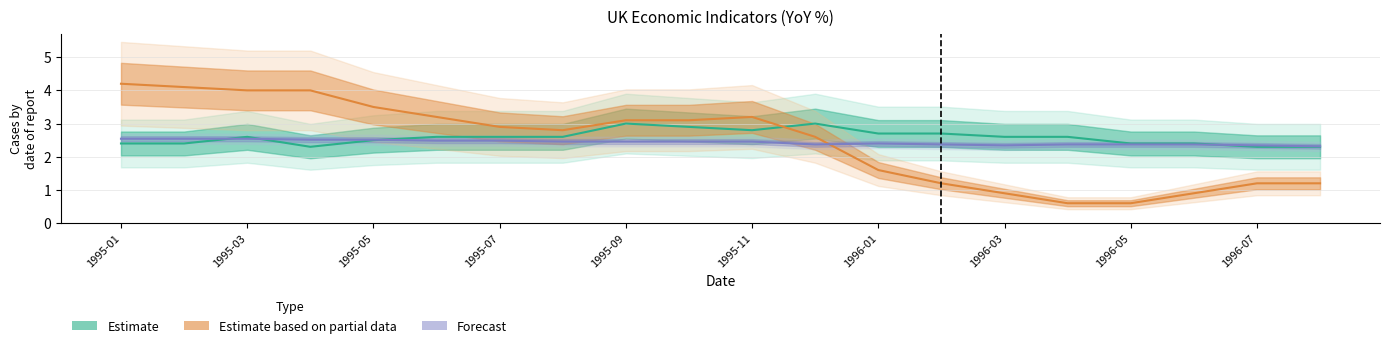

Reading left to right, what are all the values shown in this chart?

Estimate: 2.4	2.4	2.6	2.3	2.5	2.6	2.6	2.6	3.0	2.9	2.8	3.0	2.7	2.7	2.6	2.6	2.4	2.4	2.3	2.3
Estimate based on partial data: 4.2	4.1	4.0	4.0	3.5	3.2	2.9	2.8	3.1	3.1	3.2	2.6	1.6	1.2	0.9	0.6	0.6	0.9	1.2	1.2
Forecast: 2.5	2.5	2.5	2.5	2.5	2.5	2.5	2.5	2.5	2.5	2.5	2.4	2.4	2.4	2.3	2.4	2.4	2.4	2.3	2.3